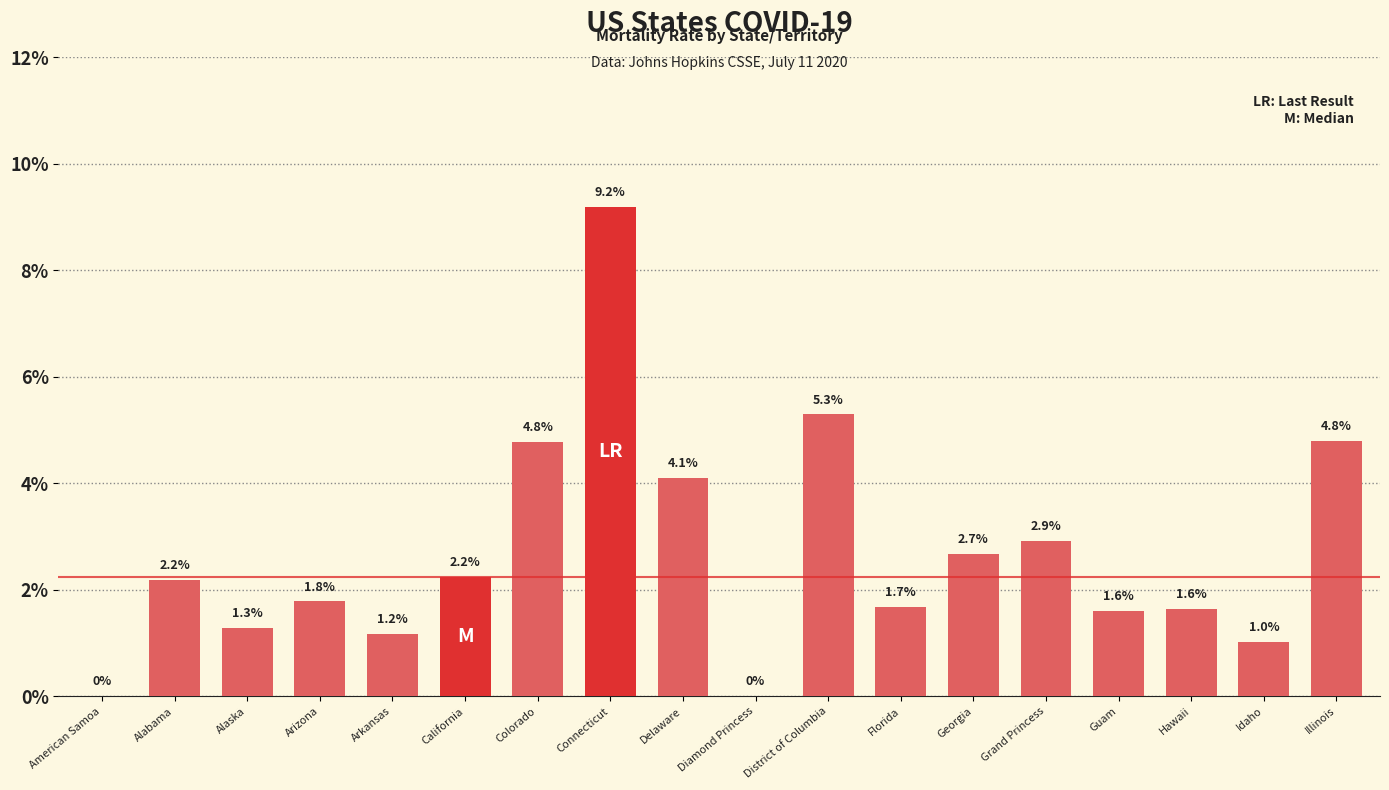

Where does the data first go above 2?

Alabama